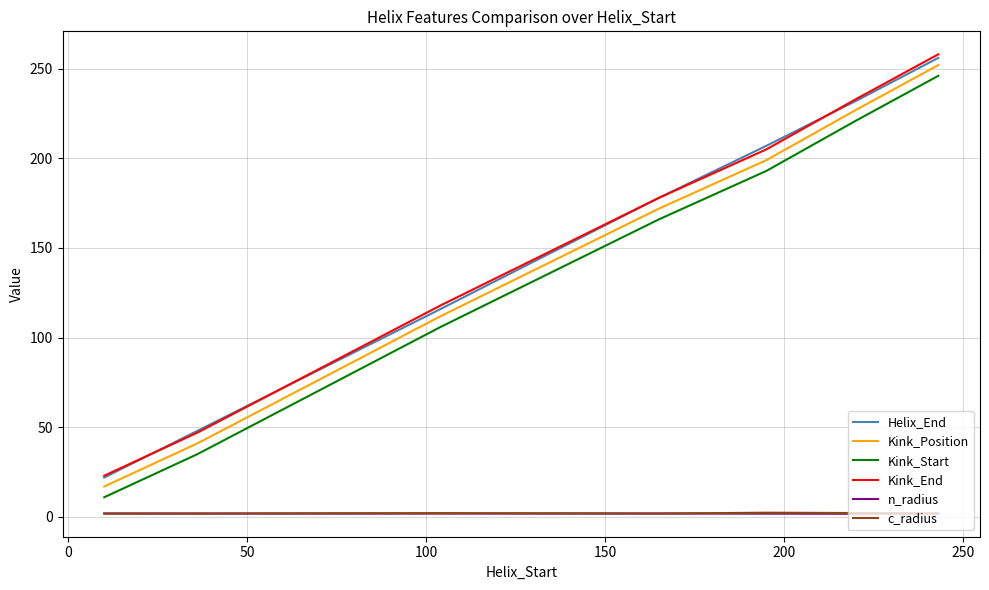

What is the maximum value for Kink_Position?

252.0